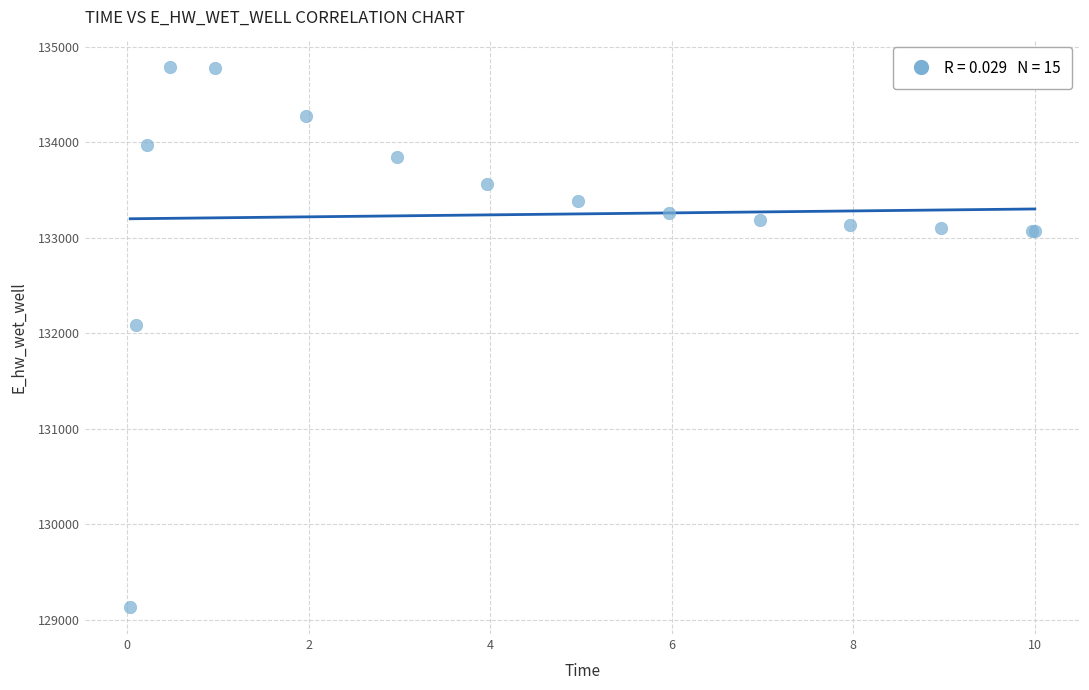

What Y value in the scatter plot is closest to 131963?

132086.6